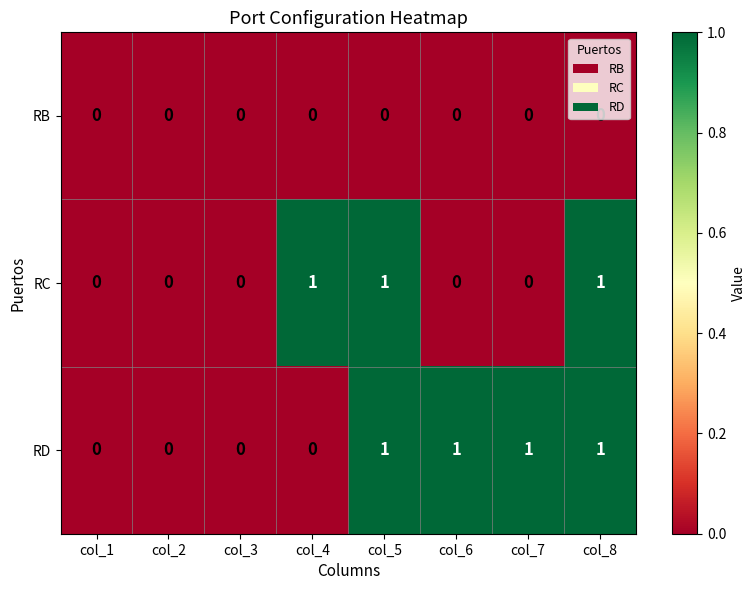

Rank the series by their average value, from lowest to highest.

RB, RC, RD